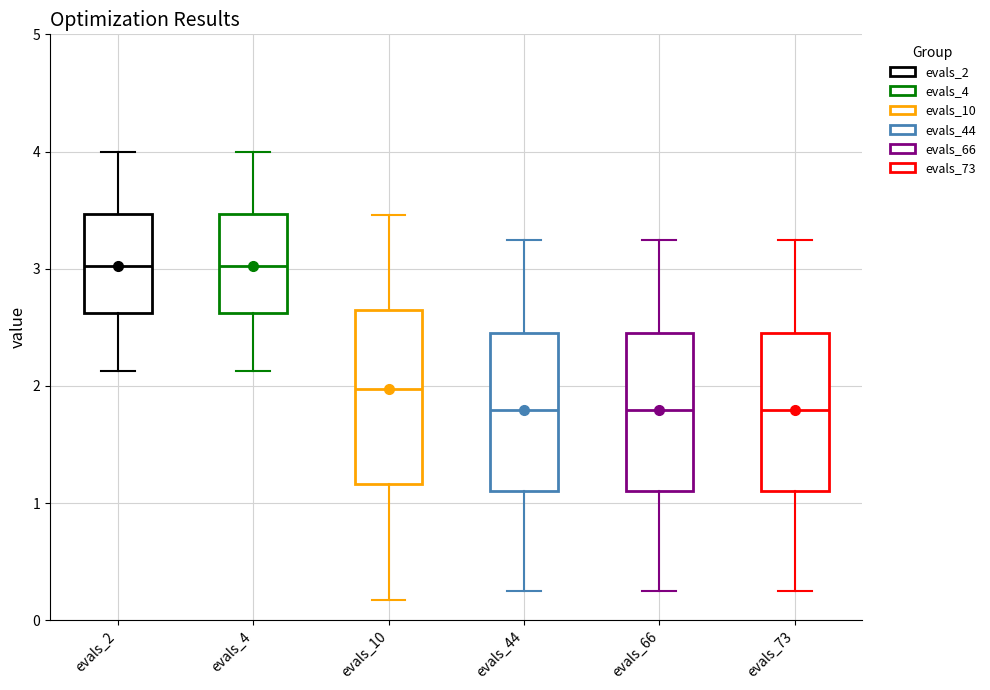

Reading left to right, transcribe this box plot: for each box, give where its median line is, the range the box spans, and where its two whiskers end, as read against the y-axis. The values are not printed on the chart, so give them approximately, as read against the axis.

evals_2: median 3.0, box 2.6 to 3.5, whiskers 2.1 to 4.0
evals_4: median 3.0, box 2.6 to 3.5, whiskers 2.1 to 4.0
evals_10: median 2.0, box 1.2 to 2.6, whiskers 0.2 to 3.5
evals_44: median 1.8, box 1.1 to 2.5, whiskers 0.3 to 3.2
evals_66: median 1.8, box 1.1 to 2.5, whiskers 0.3 to 3.2
evals_73: median 1.8, box 1.1 to 2.5, whiskers 0.3 to 3.2